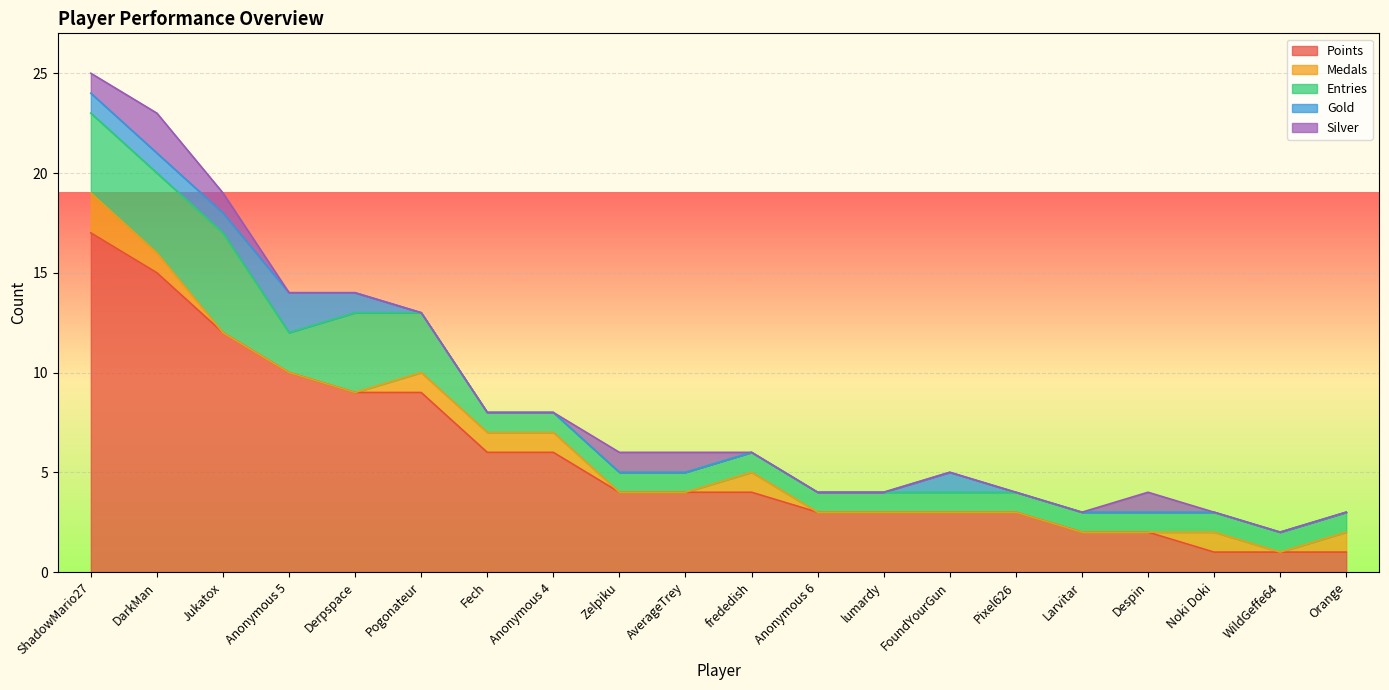

How many lines are shown in the chart?

5